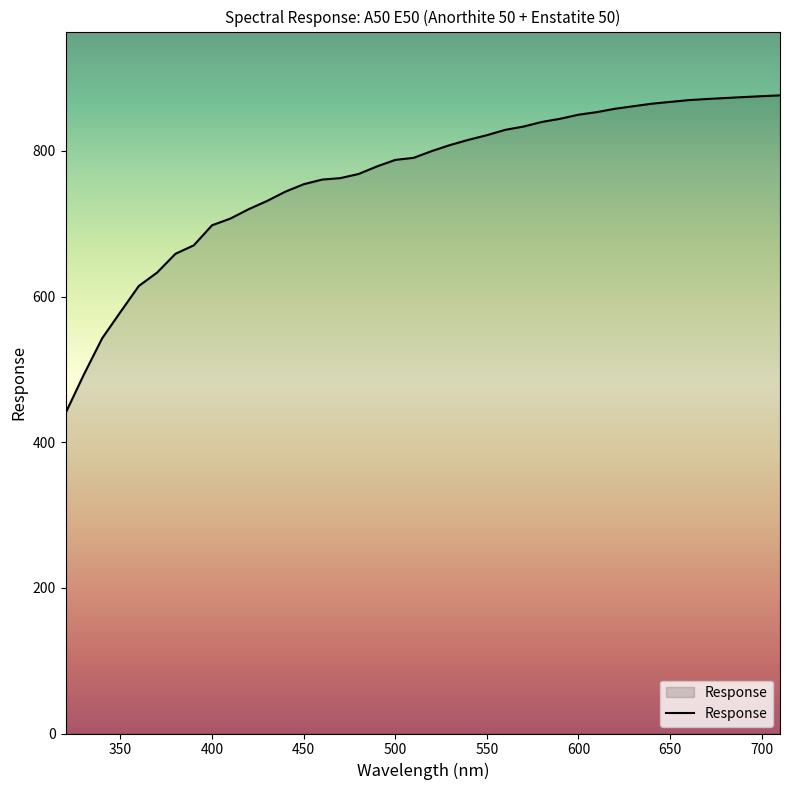

What is the smallest value displayed?

439.9